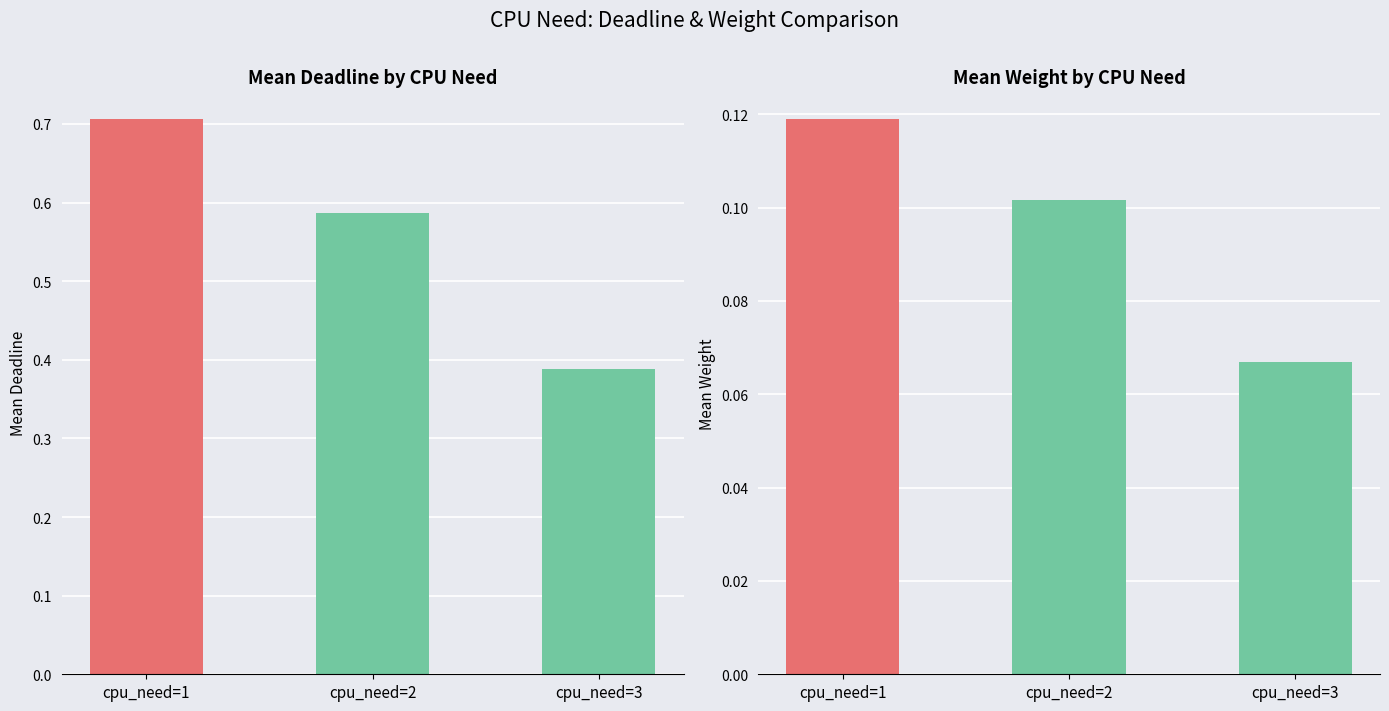

What is the spread (max minus min) of values at cpu_need=3?

0.3